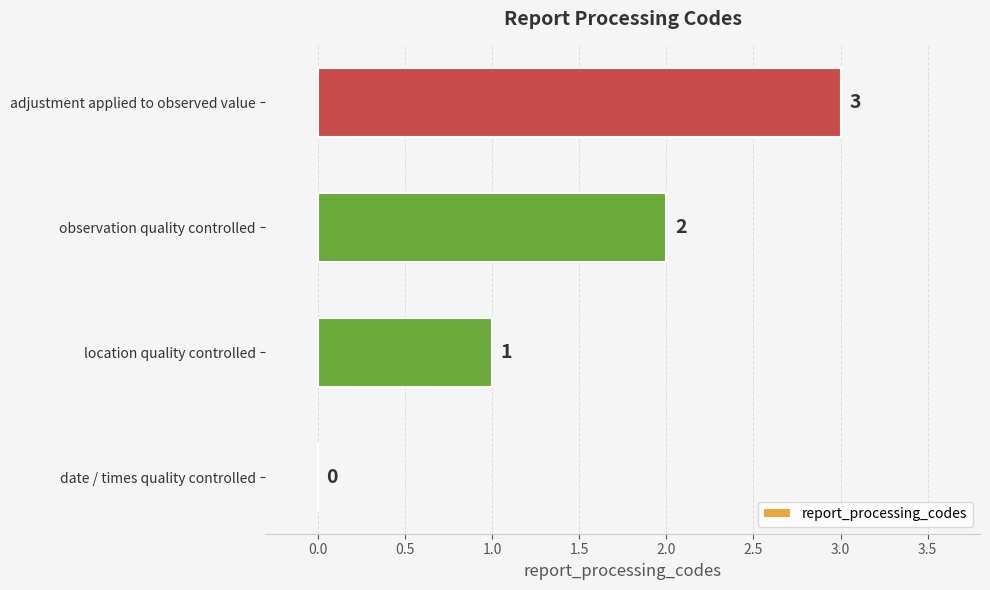

What is the change in value from location quality controlled to observation quality controlled?

+1